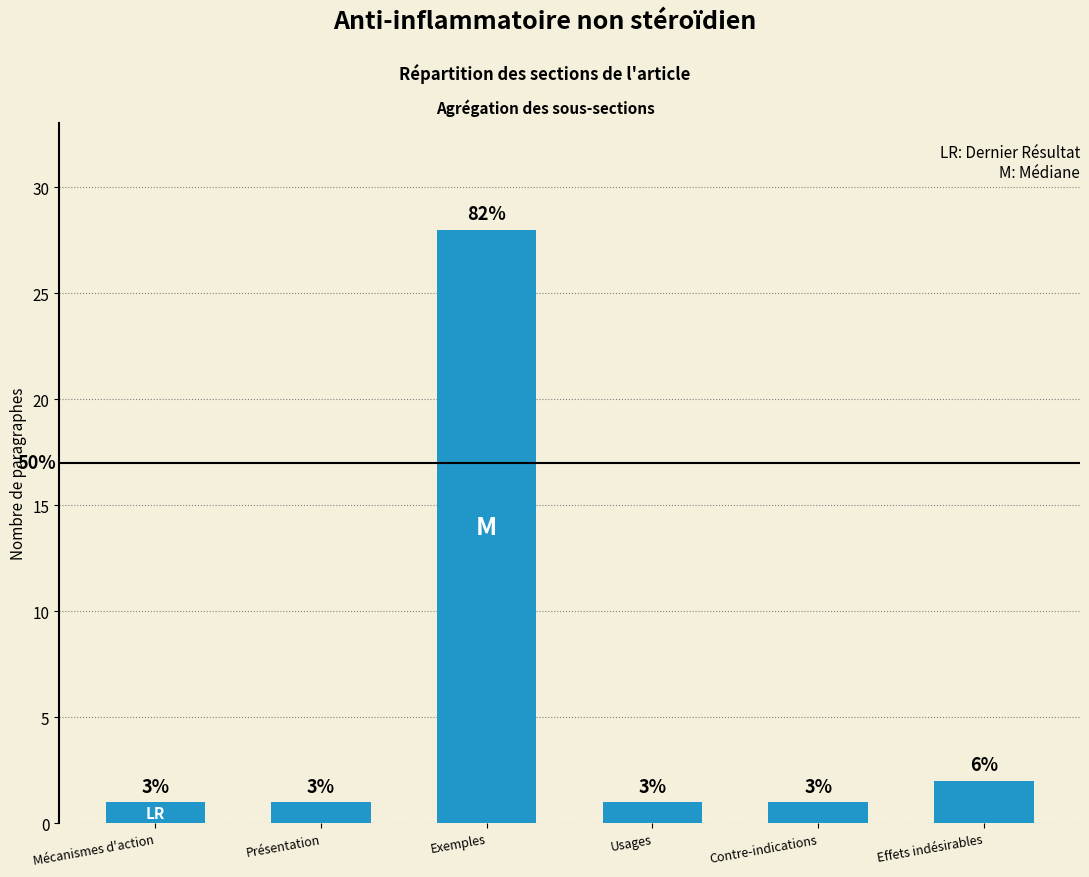

Are the bars horizontal?

No